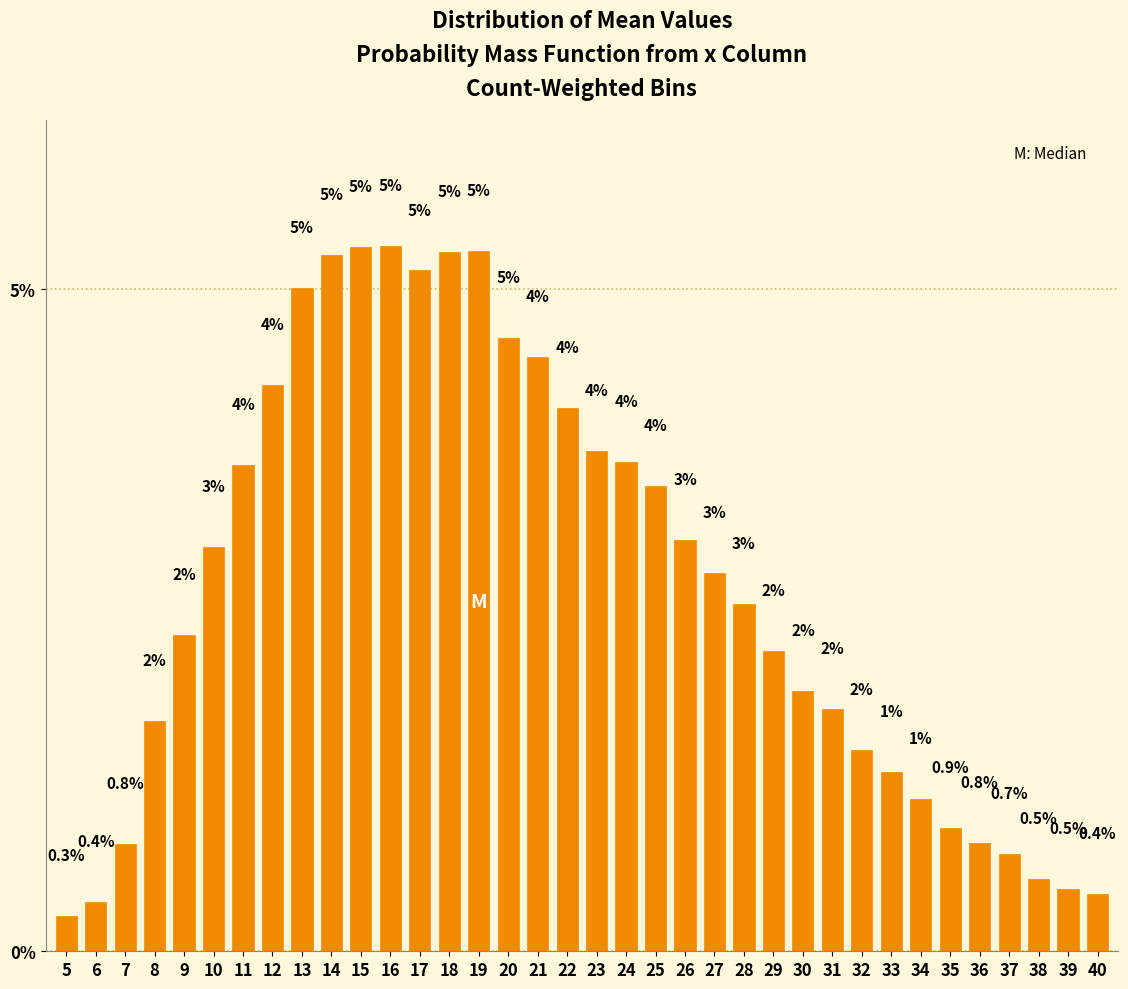

What is the difference between the second highest and minimum values?

5.0